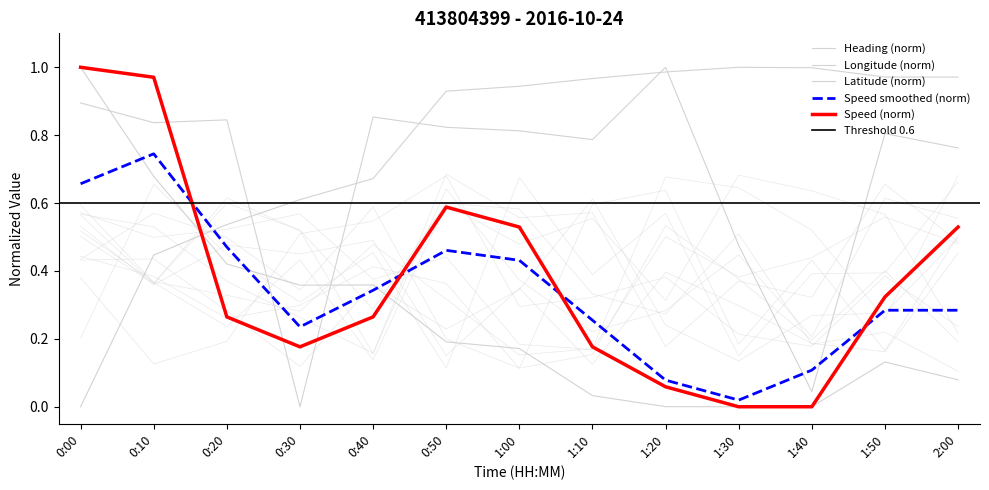

Reading left to right, what are all the values shown in this chart?

Speed (m/s): 0:00=1.0	0:10=1.0	0:20=0.3	0:30=0.2	0:40=0.3	0:50=0.6	1:00=0.5	1:10=0.2	1:20=0.1	1:30=0.0	1:40=0.0	1:50=0.3	2:00=0.5
Heading: 0:00=0.9	0:10=0.8	0:20=0.8	0:30=0.0	0:40=0.9	0:50=0.8	1:00=0.8	1:10=0.8	1:20=1.0	1:30=0.5	1:40=0.0	1:50=0.8	2:00=0.8
Longitude: 0:00=1.0	0:10=0.7	0:20=0.4	0:30=0.4	0:40=0.4	0:50=0.2	1:00=0.2	1:10=0.0	1:20=0.0	1:30=0.0	1:40=0.0	1:50=0.1	2:00=0.1
Latitude: 0:00=0.0	0:10=0.4	0:20=0.5	0:30=0.6	0:40=0.7	0:50=0.9	1:00=0.9	1:10=1.0	1:20=1.0	1:30=1.0	1:40=1.0	1:50=1.0	2:00=1.0